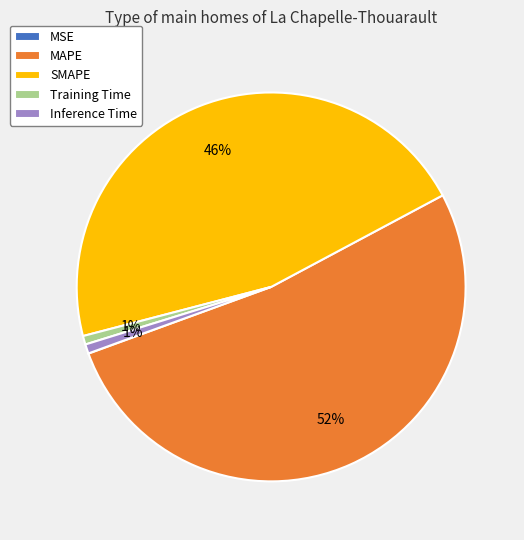

What percentage is the Inference Time slice, to the nearest percent?

1%